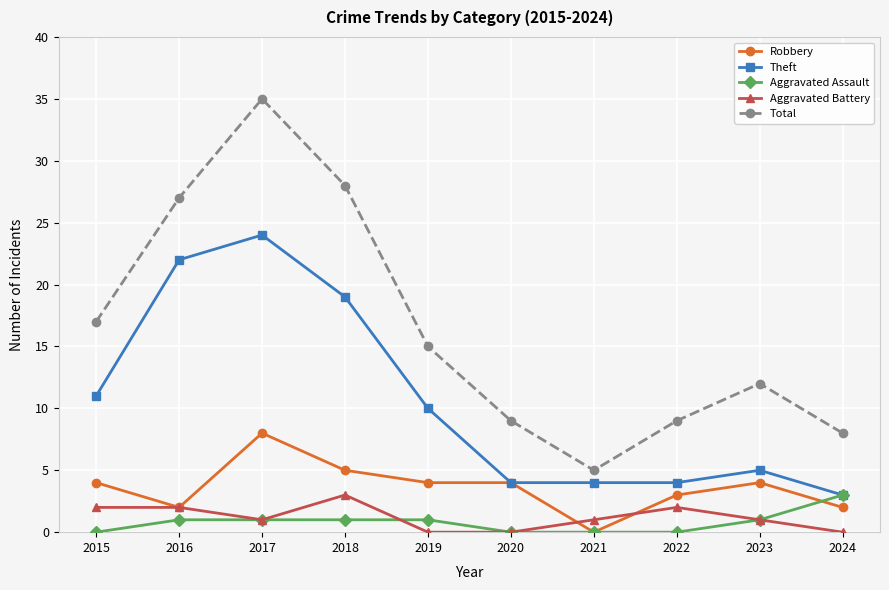

True or false: Total and Theft intersect in this chart.

False